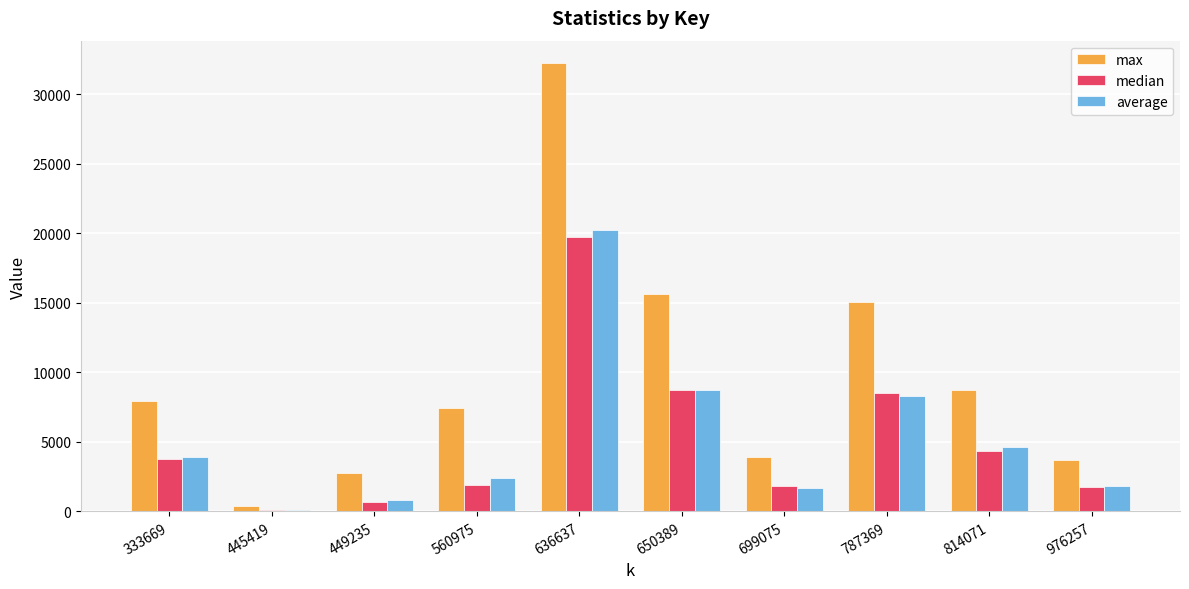

What is the highest value of the average series?

20227.4